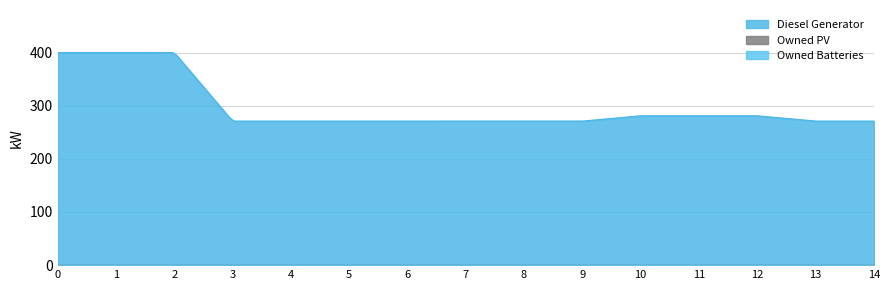

Reading right to left, list all the values displayed in this chart.

Diesel Generator: 14=271	13=271	12=281	11=281	10=281	9=271	8=271	7=271	6=271	5=271	4=271	3=271	2=400	1=400	0=400
Owned PV: 14=0	13=0	12=0	11=0	10=0	9=0	8=0	7=0	6=0	5=0	4=0	3=0	2=0	1=0	0=0
Owned Batteries: 14=0	13=0	12=0	11=0	10=0	9=0	8=0	7=0	6=0	5=0	4=0	3=0	2=0	1=0	0=0